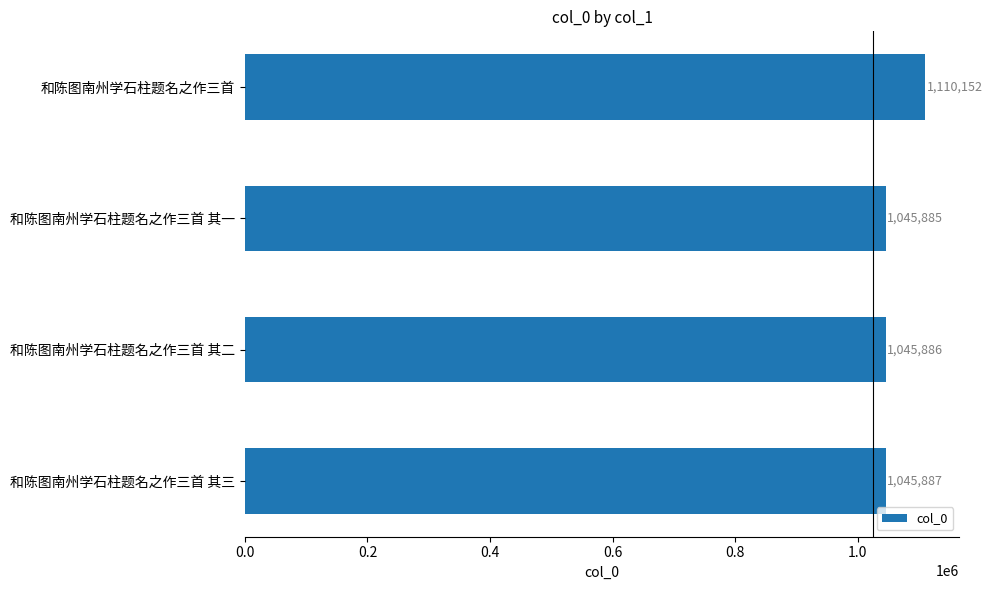

Rank the categories by value from highest to lowest.

和陈图南州学石柱题名之作三首, 和陈图南州学石柱题名之作三首 其三, 和陈图南州学石柱题名之作三首 其二, 和陈图南州学石柱题名之作三首 其一